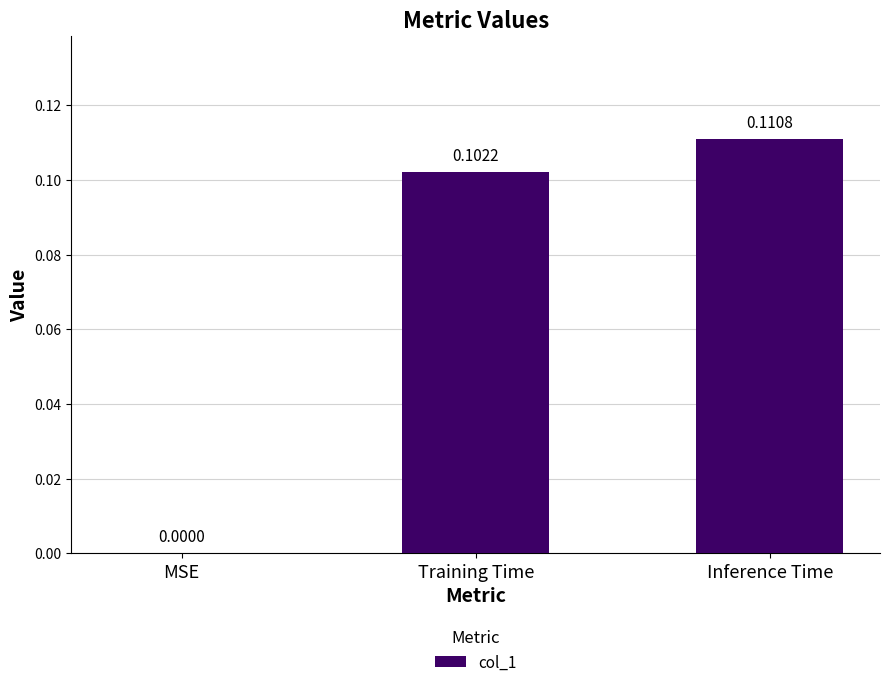

At which category does the chart reach its peak across all series?

Inference Time